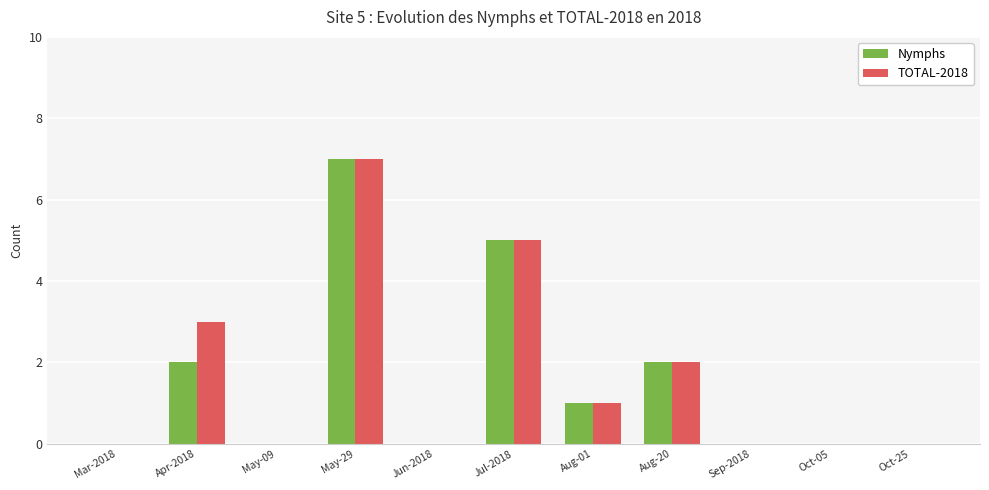

What are all the series names shown in the legend?

Nymphs, TOTAL-2018